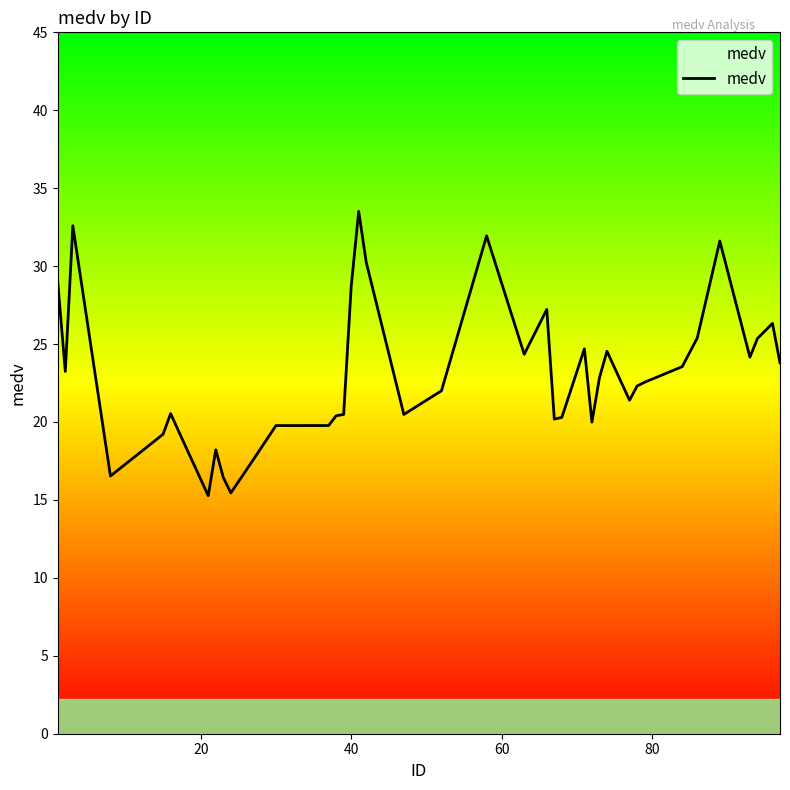

What is the difference between the maximum and second lowest values?

18.1